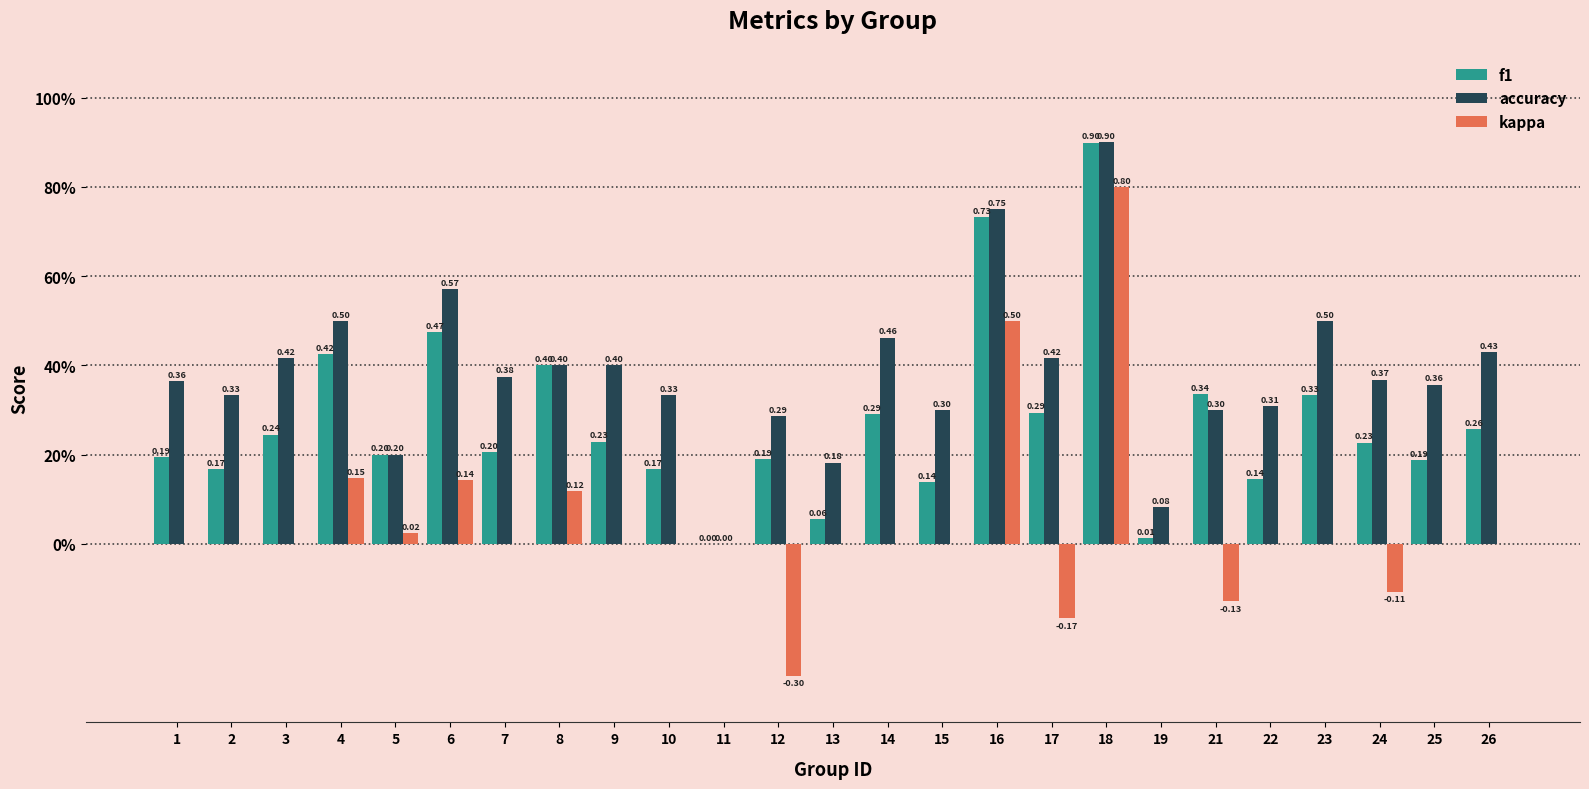

What are all the series names shown in the legend?

f1, accuracy, kappa